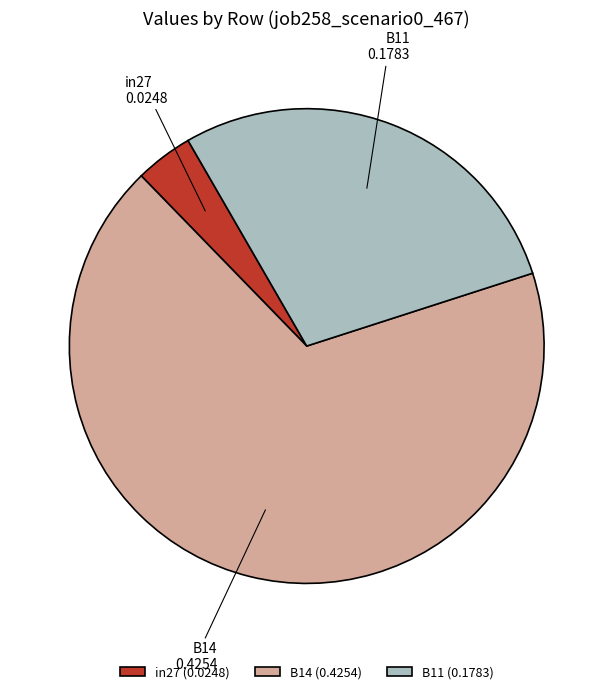

Is there a majority slice in this chart?

Yes